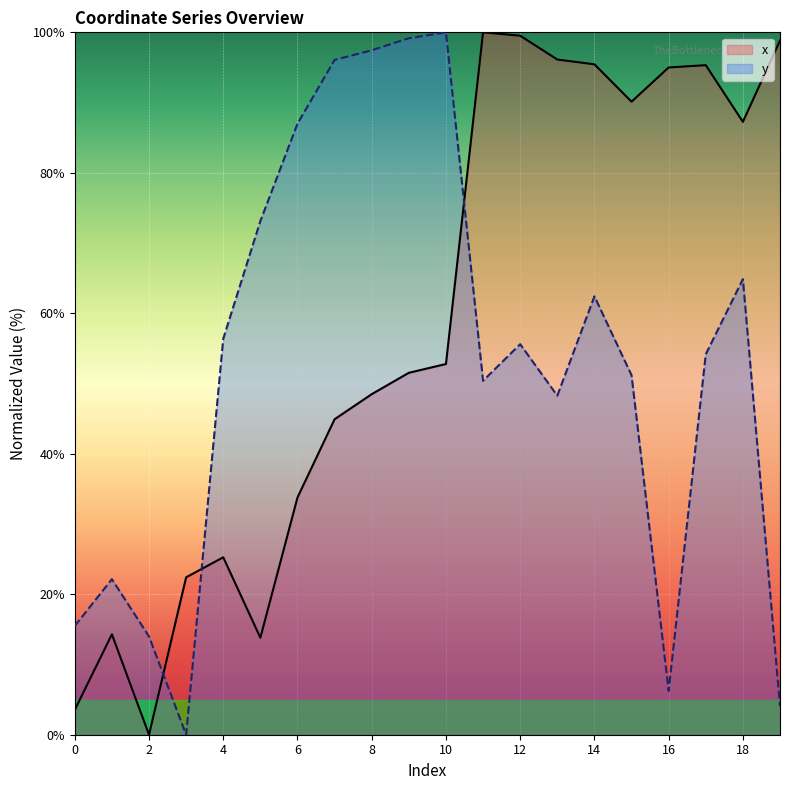

In x, how many points are lower than both neighbors (excluding endpoints)?

4